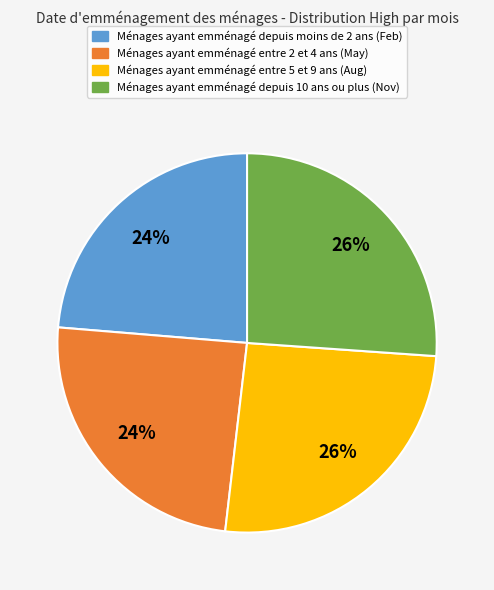

To the nearest percent, what is the average slice percentage?

25%